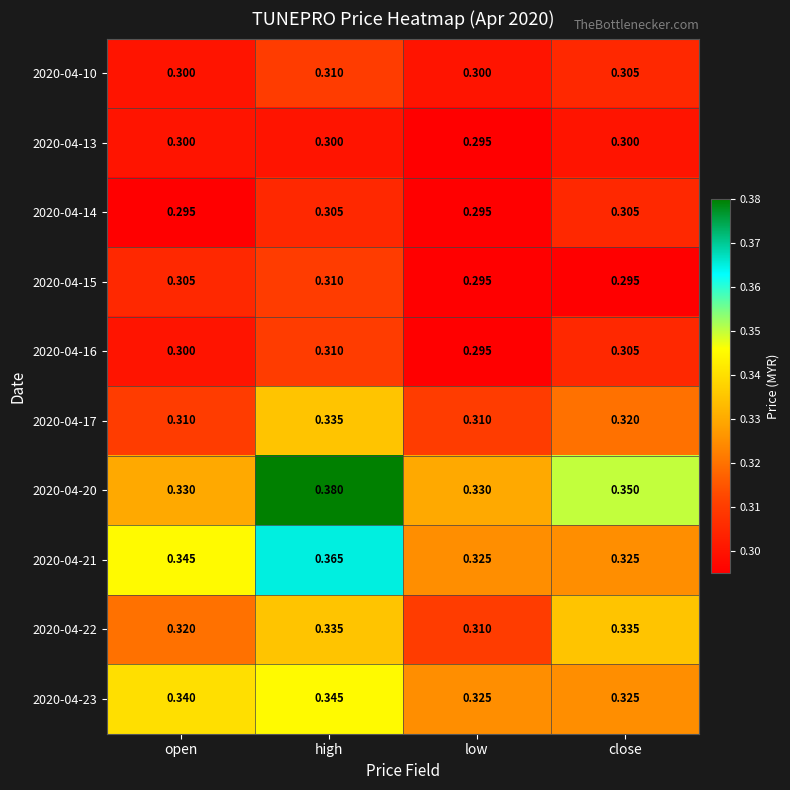

Which series has the largest range (max minus min)?

2020-04-20